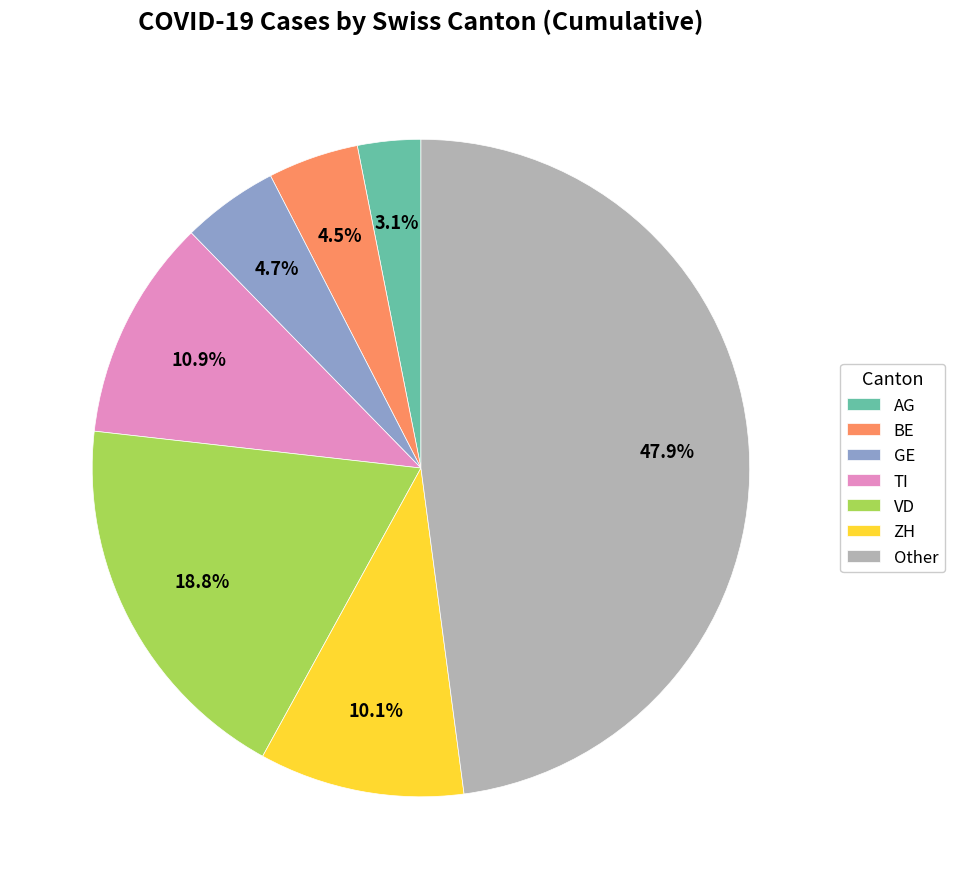

Between Other and ZH, which is larger?

Other